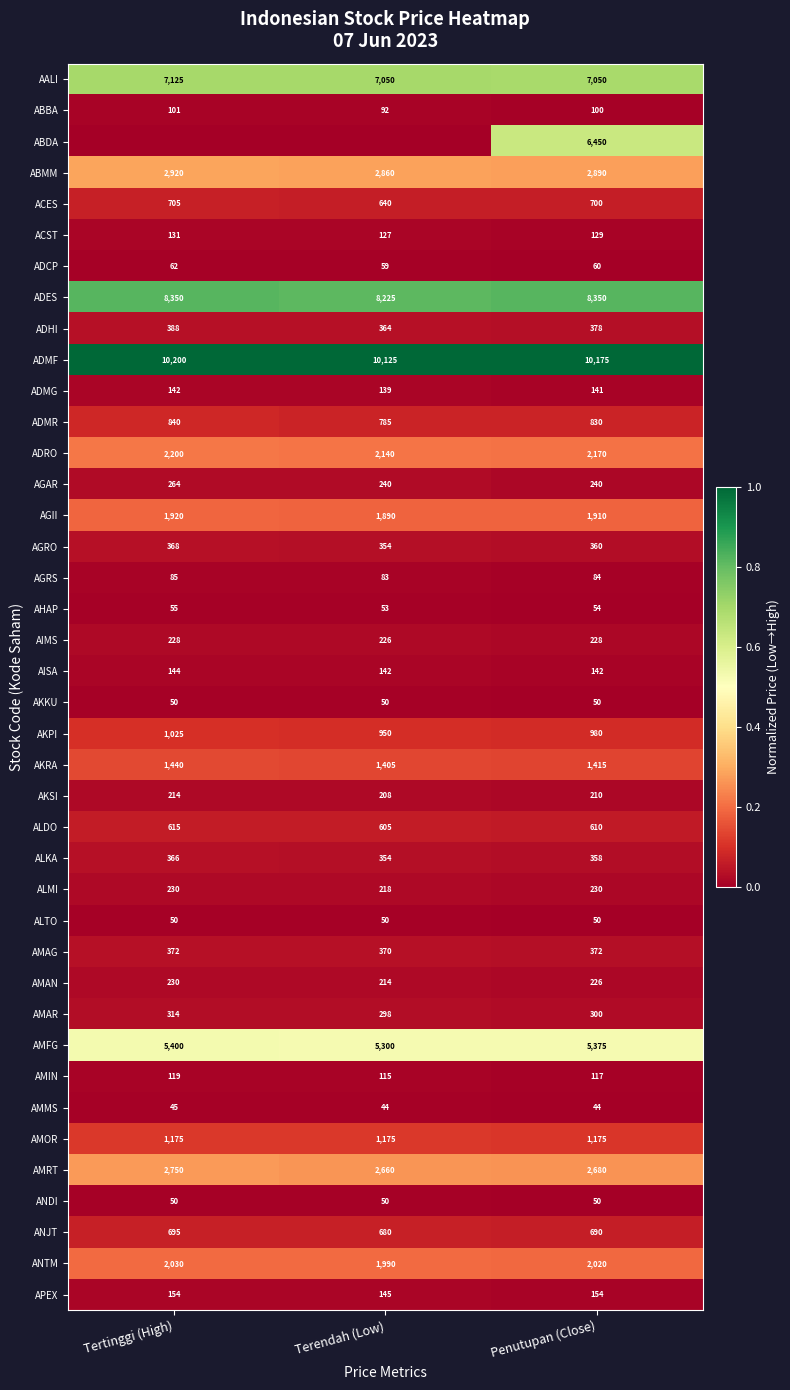

What is the average value of the ALTO series?

50